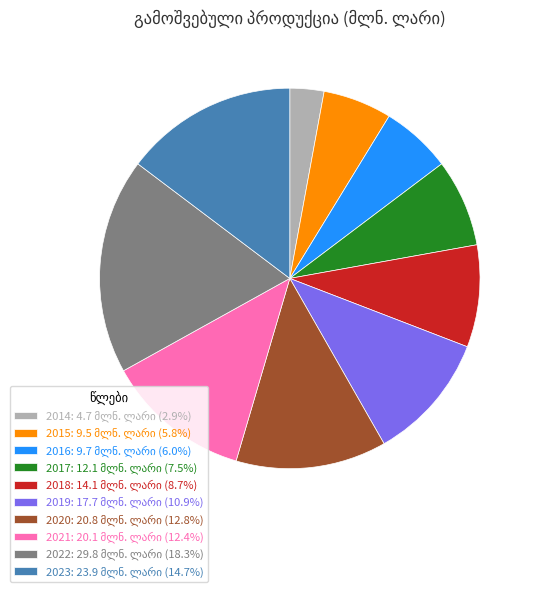

Is there any slice that represents more than half of the pie?

No